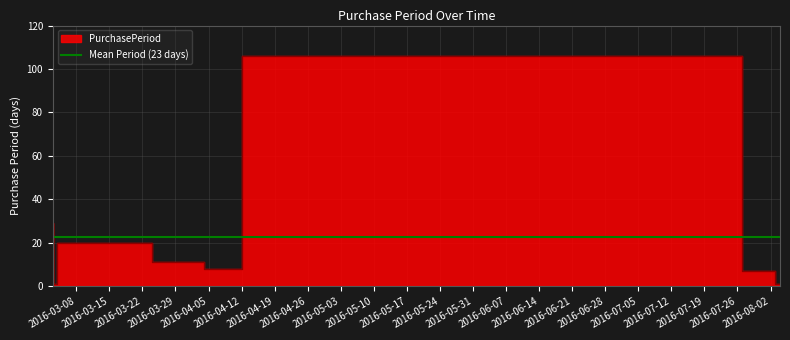

True or false: the data shows 8 at 2016-04-12.

True